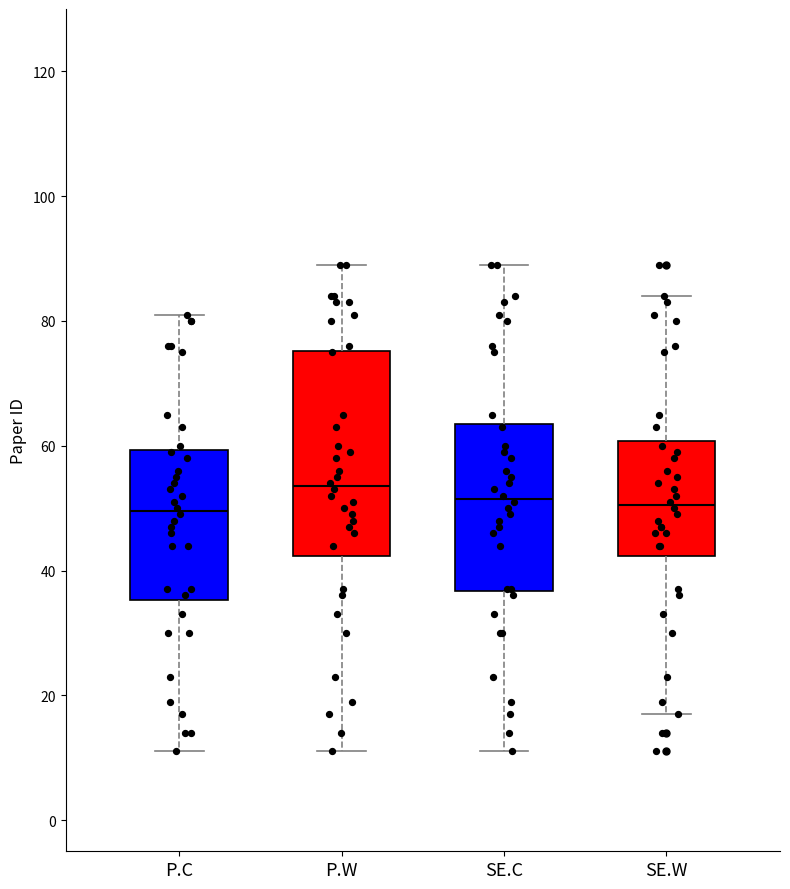

Reading left to right, transcribe this box plot: for each box, give where its median line is, the range the box spans, and where its two whiskers end, as read against the y-axis. The values are not printed on the chart, so give them approximately, as read against the axis.

P.C: median 50, box 36 to 60, whiskers 12 to 82
P.W: median 54, box 42 to 76, whiskers 12 to 90
SE.C: median 52, box 36 to 64, whiskers 12 to 90
SE.W: median 50, box 42 to 60, whiskers 18 to 84